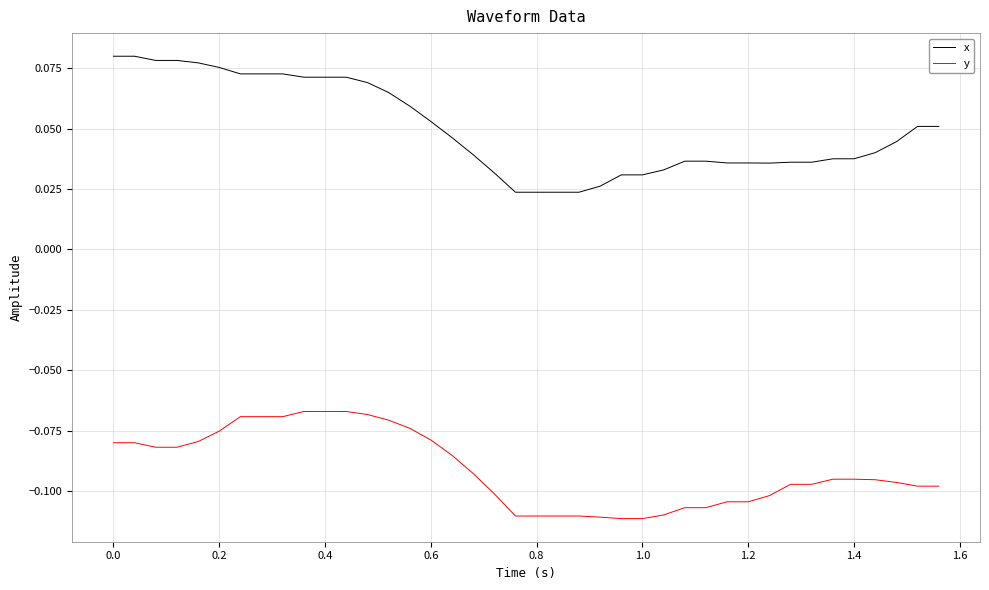

Which series has the widest spread of values?

x